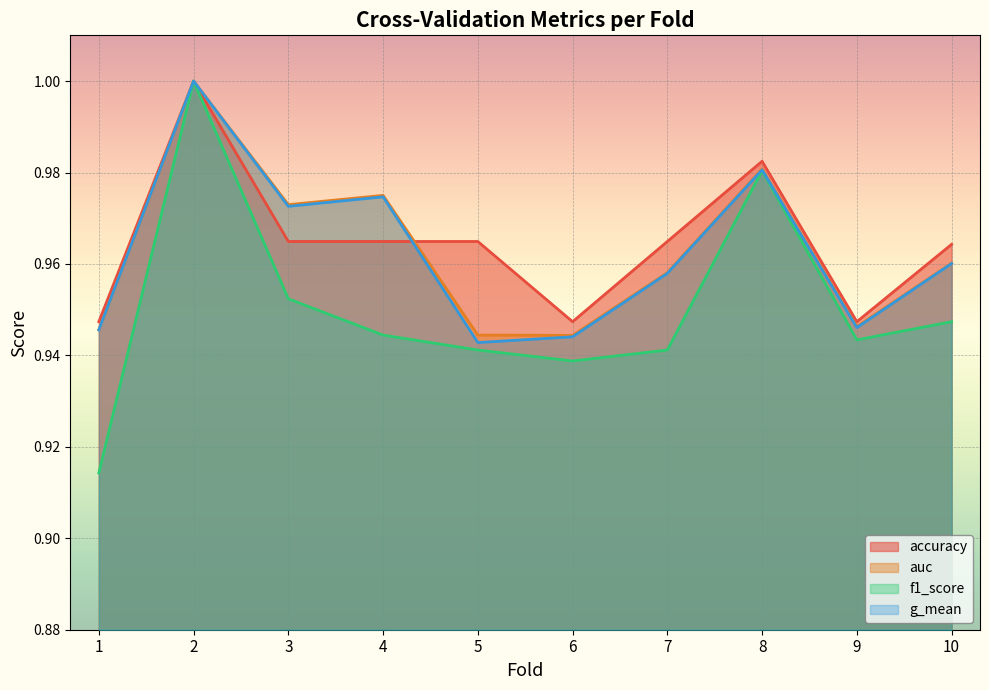

How many intersections are there between accuracy and auc?

1